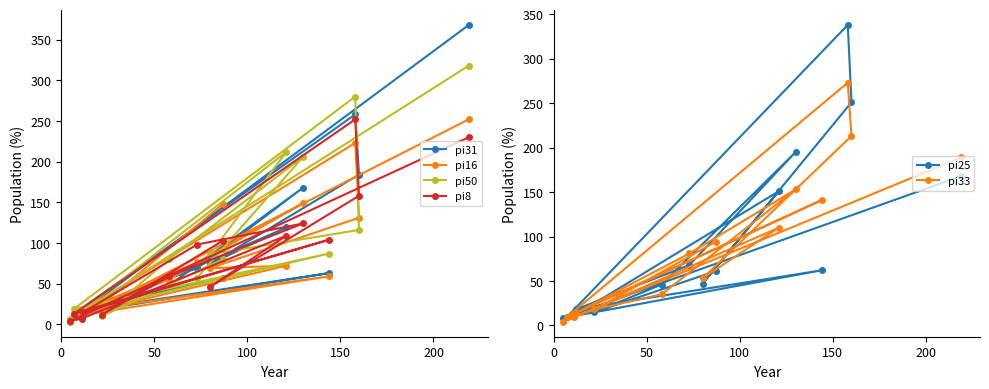

Does the chart have visible grid lines?

No